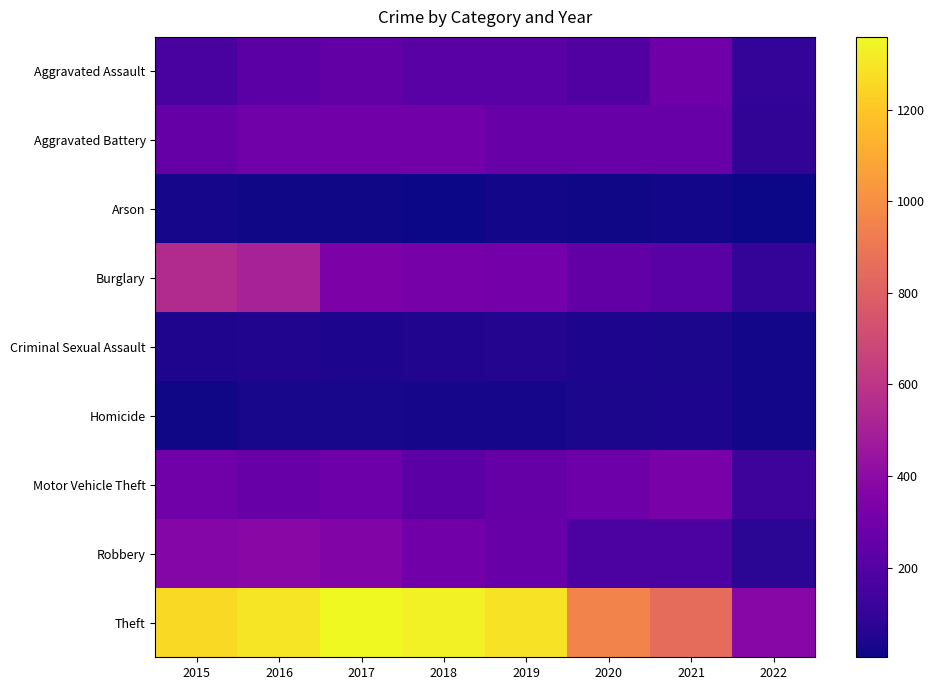

What is the difference between the highest and lowest values at 2020?

942